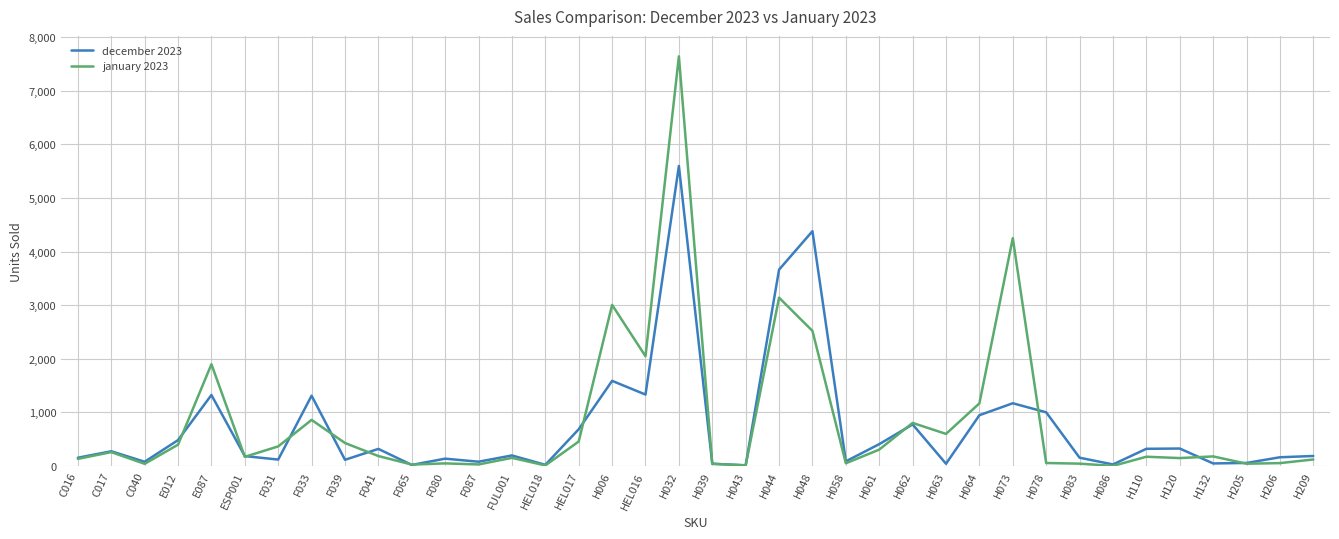

At which label does december 2023 first exceed 195?

C017